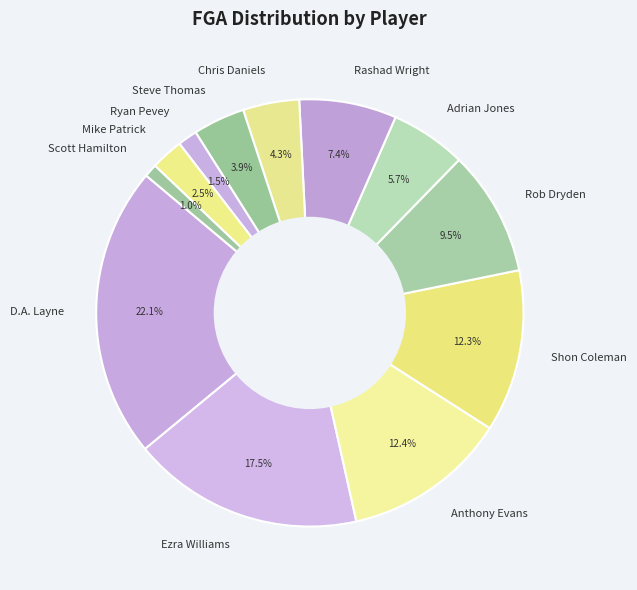

To the nearest percent, what percentage of the pie is Shon Coleman?

12%